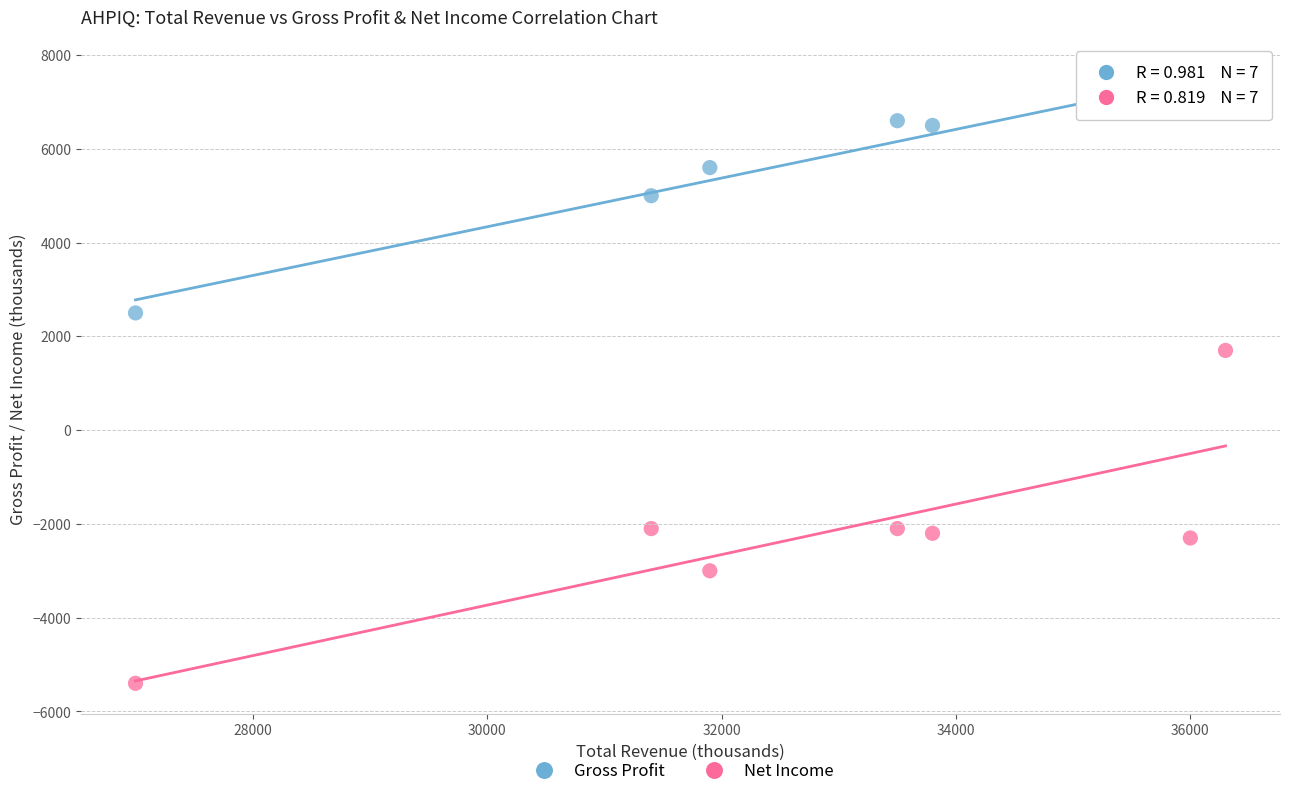

Across all data points, what is the range of X values (max minus min)?

9300